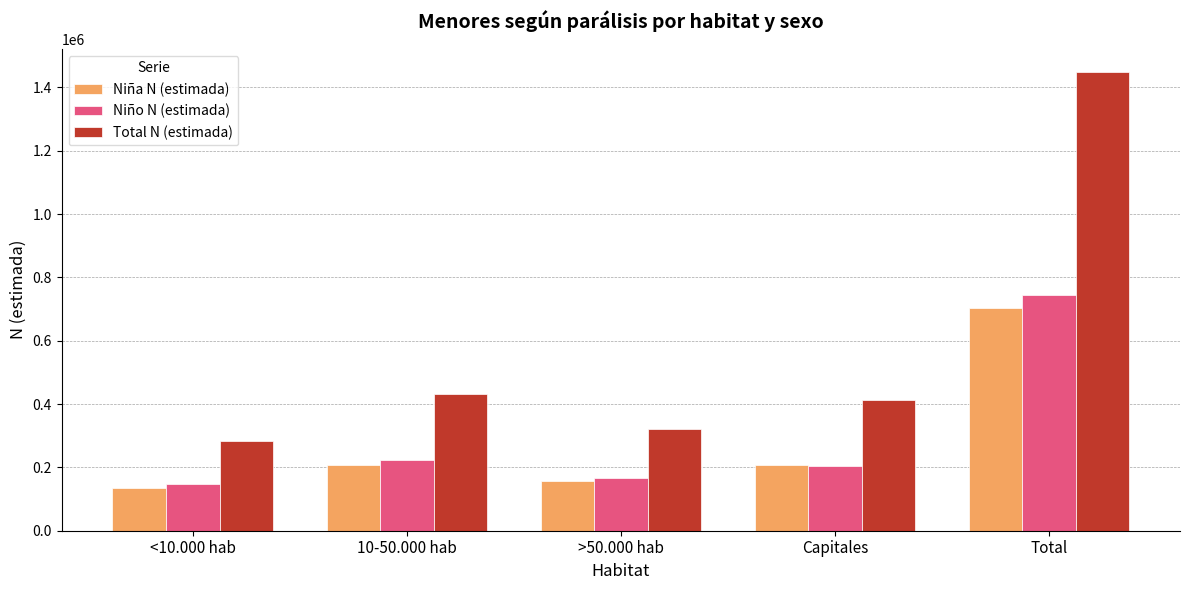

At which category is the sum across all series the highest?

Total